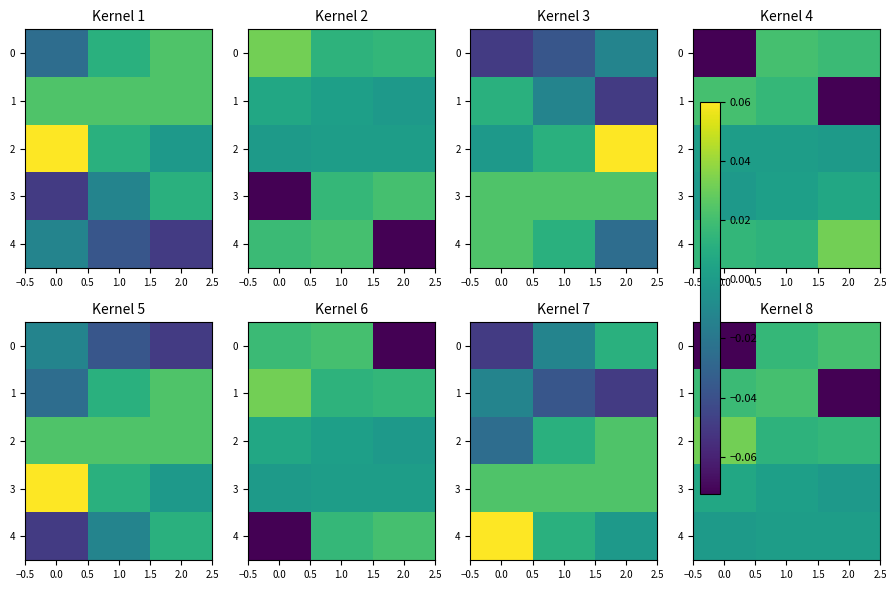

Rank the series at 2.0 from lowest to highest value.

1, 3, 4, 2, 0